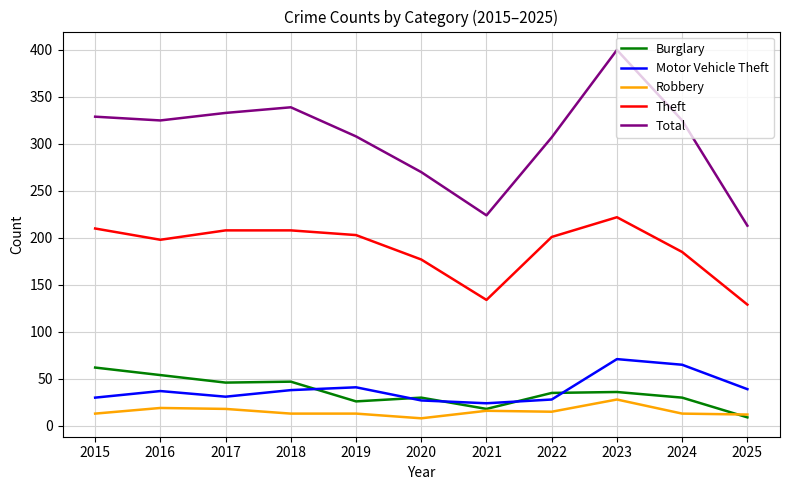

What is the total value across all series at 2015?

644